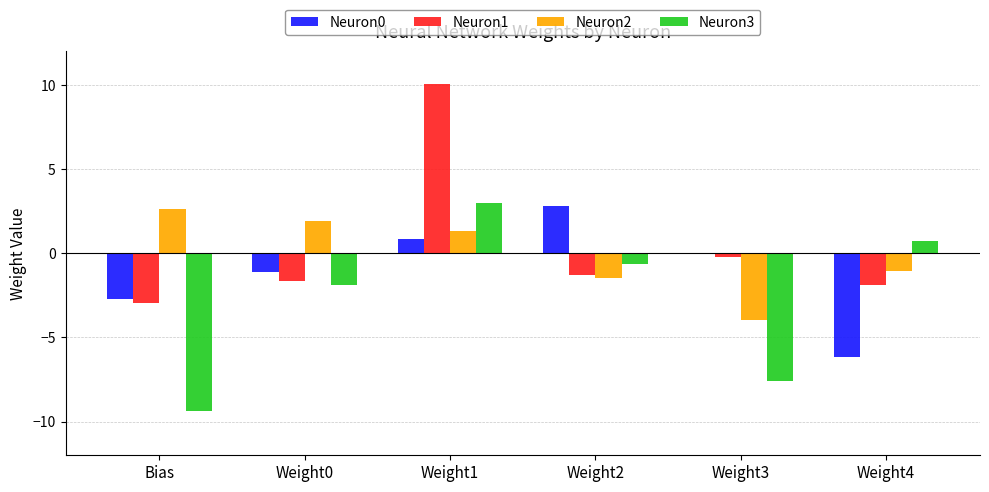

What is the sum of the Neuron1 values at Weight4 and Weight1?

8.2